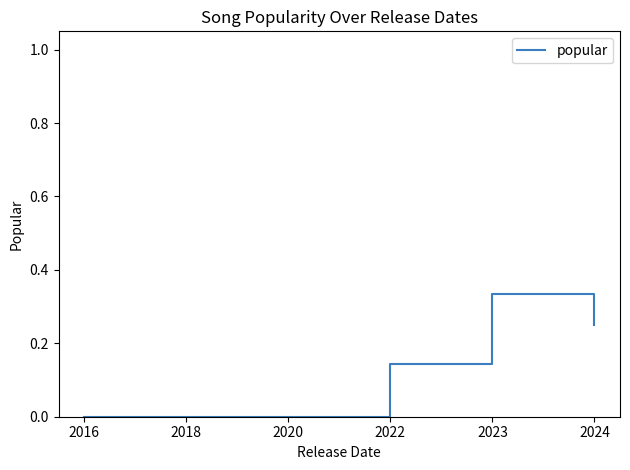

Which category has the highest value across all series?

2023